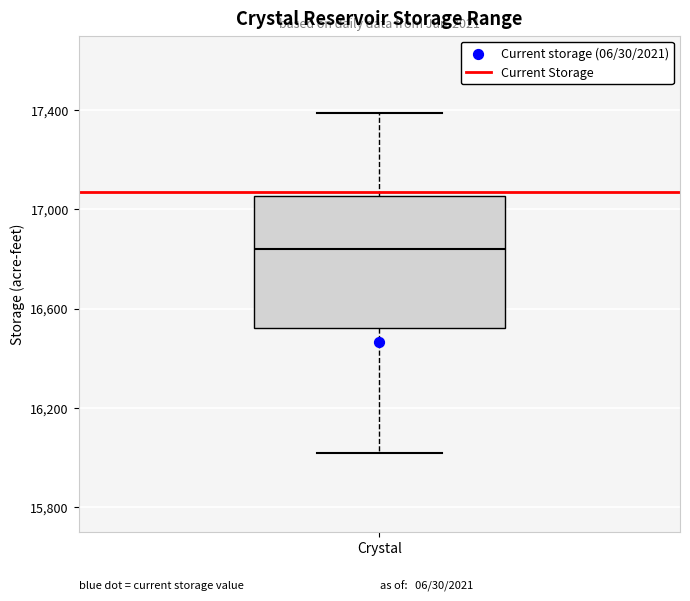

Transcribe this box plot: give where the median line is, the range the box spans, and where the two whiskers end, as read against the y-axis. The values are not printed on the chart, so give them approximately, as read against the axis.

median 16850, box 16500 to 17050, whiskers 16000 to 17400